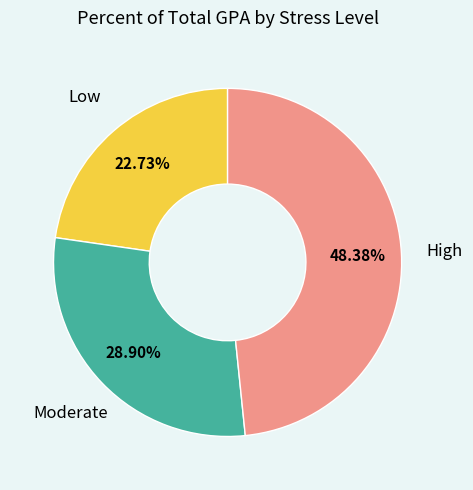

Is there a majority slice in this chart?

No